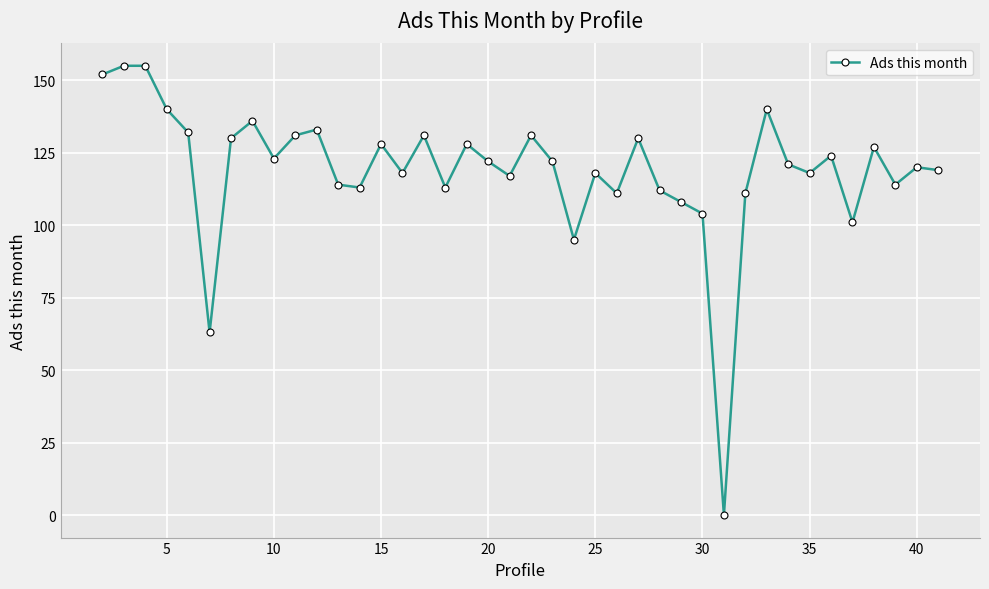

What is the difference between the maximum and minimum values?

155